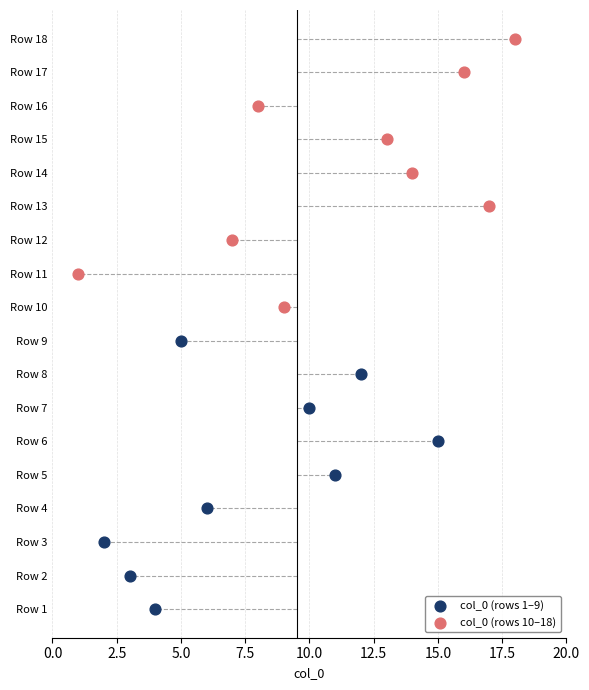

Which series reaches the minimum Y coordinate?

col_0 (rows 1–9)